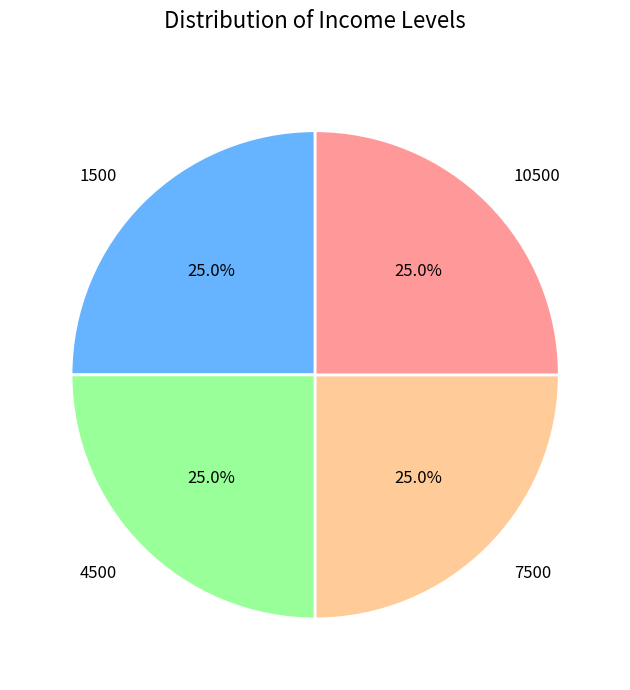

What percentage do 4500 and 7500 together represent?

50.0%